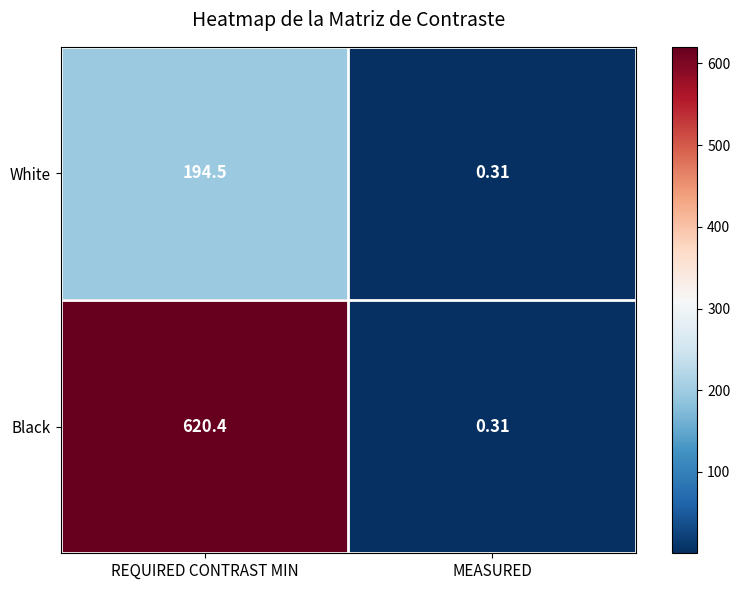

Where does the Black series first go above 620?

REQUIRED CONTRAST MIN